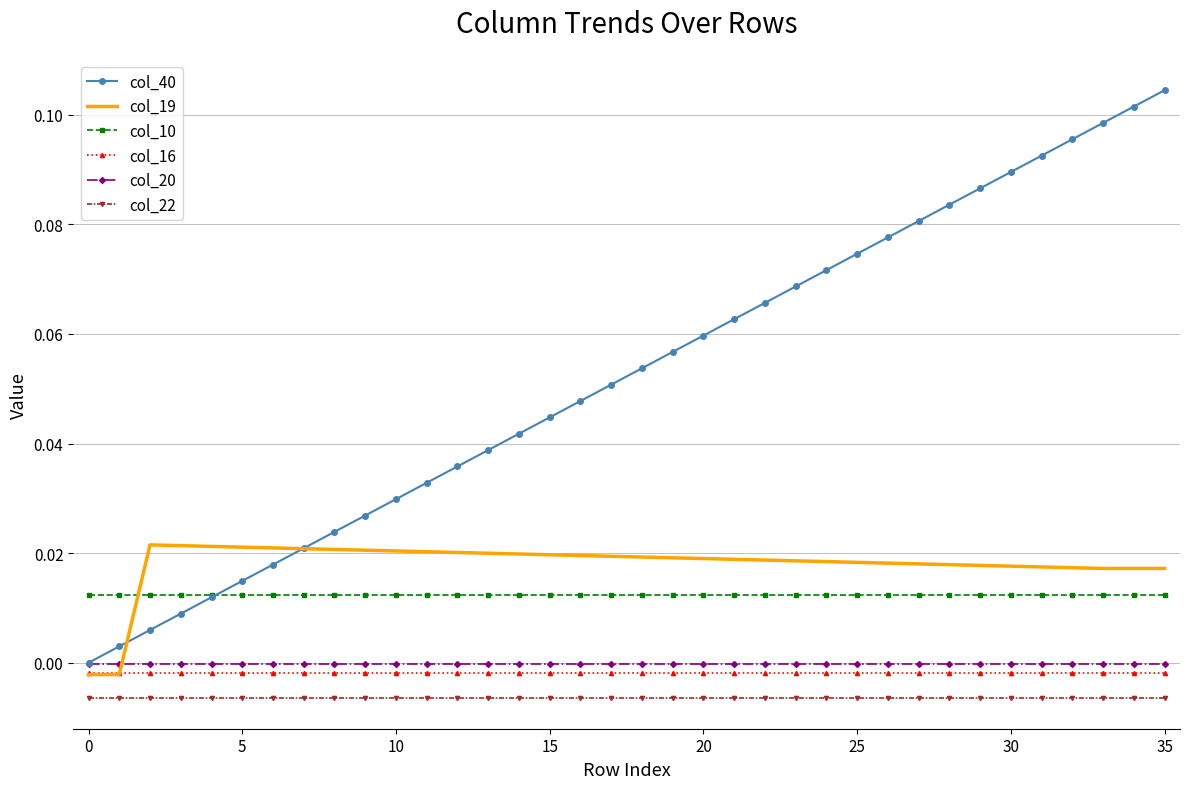

True or false: col_22 and col_20 intersect in this chart.

False